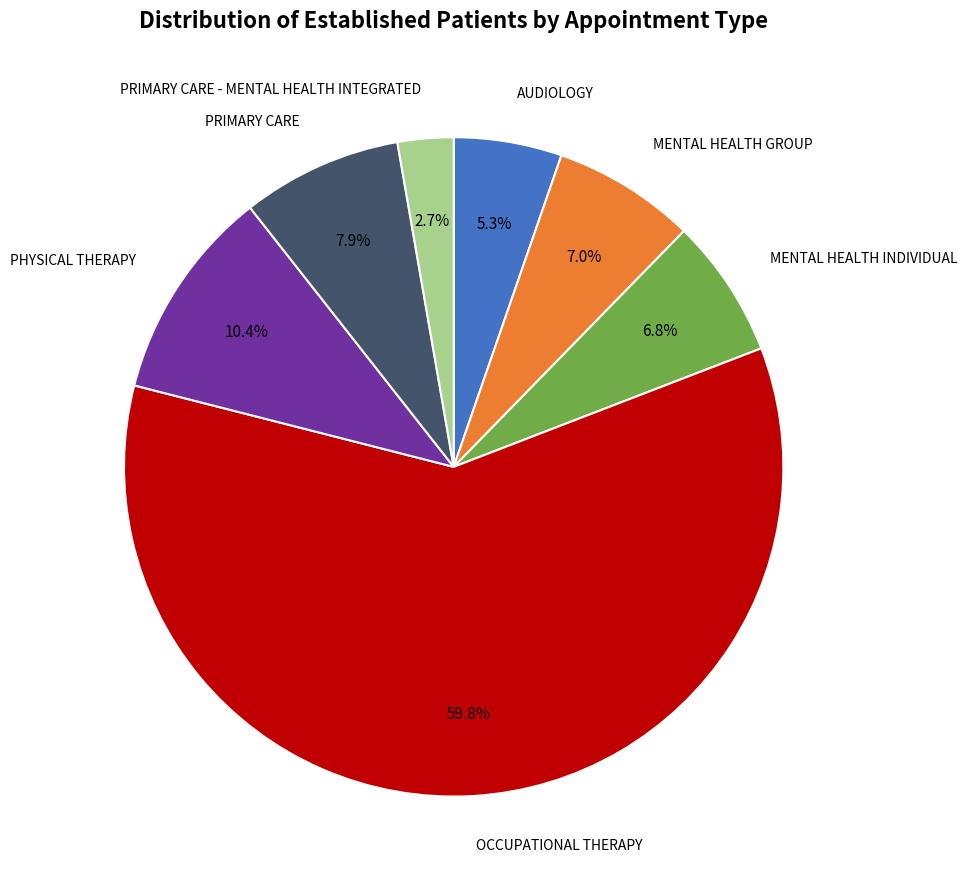

Is there any slice that represents more than half of the pie?

Yes